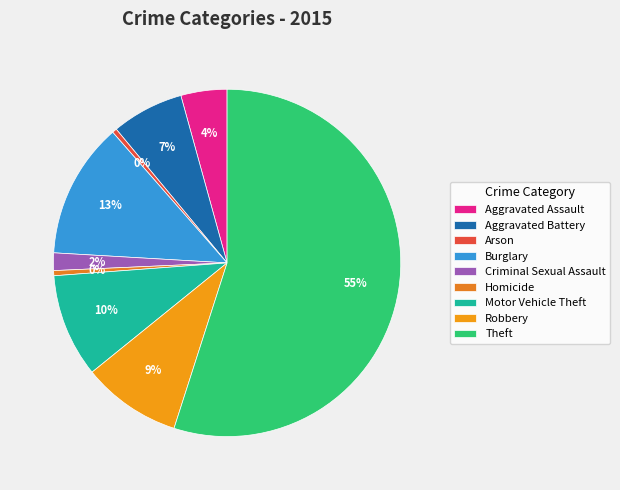

To the nearest percent, what portion does Burglary represent?

13%